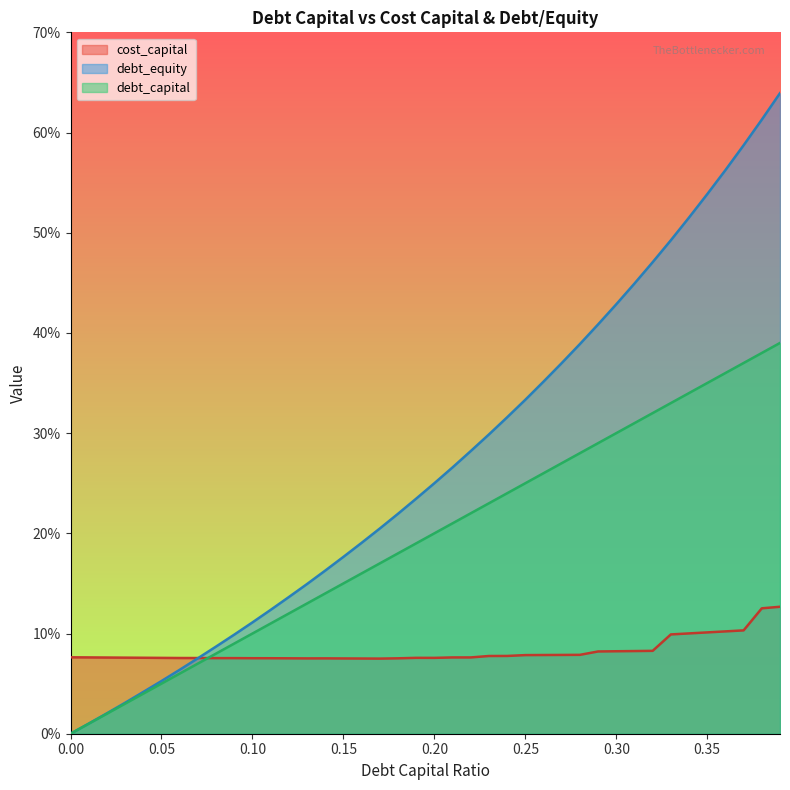

Does the chart have visible grid lines?

No